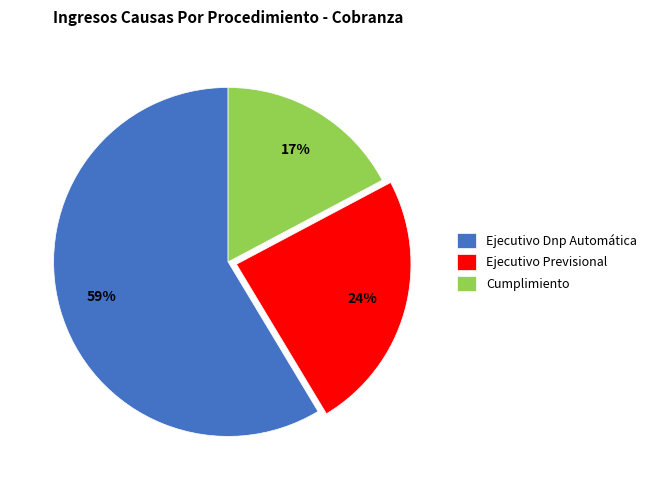

Rank the categories by value from highest to lowest.

Ejecutivo Dnp Automática, Ejecutivo Previsional, Cumplimiento